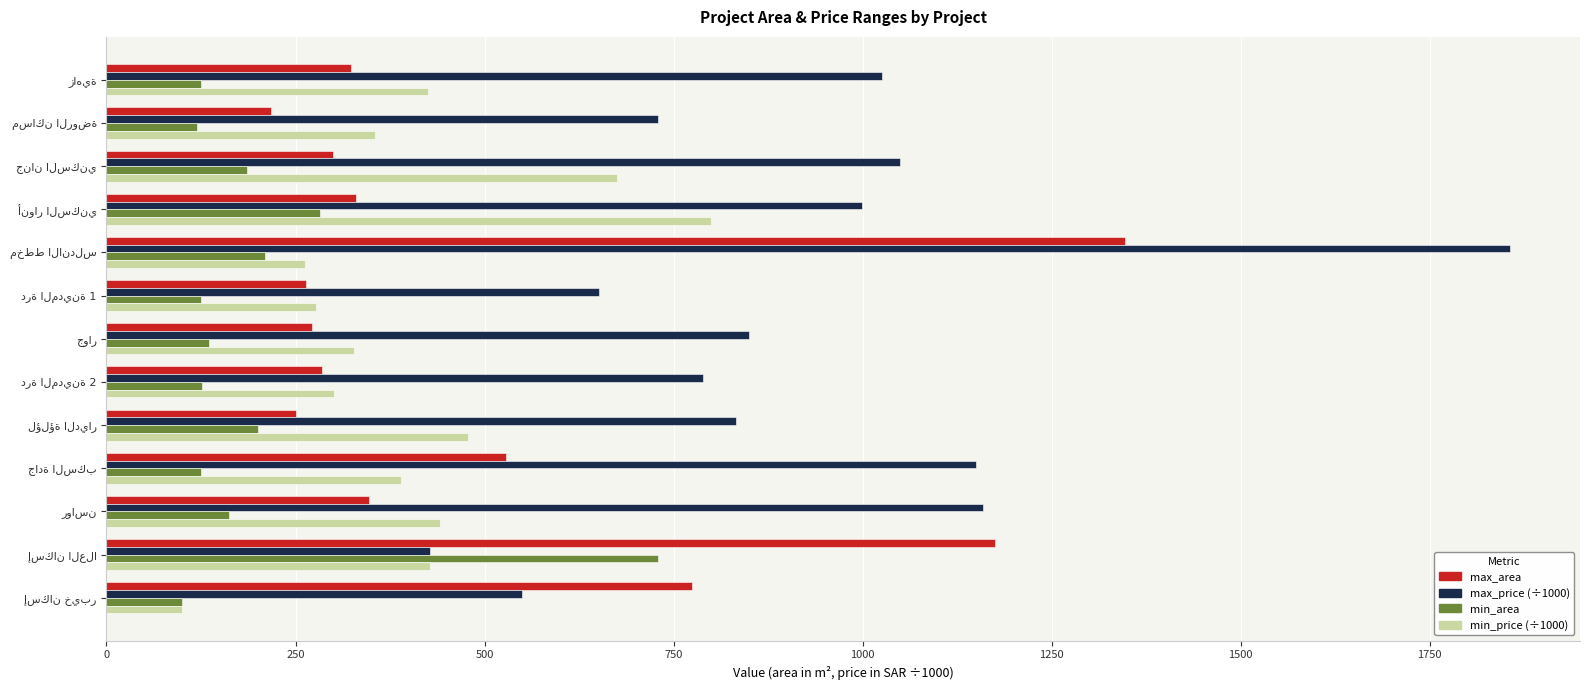

Which series has the largest total across all categories?

max_price (÷1000)